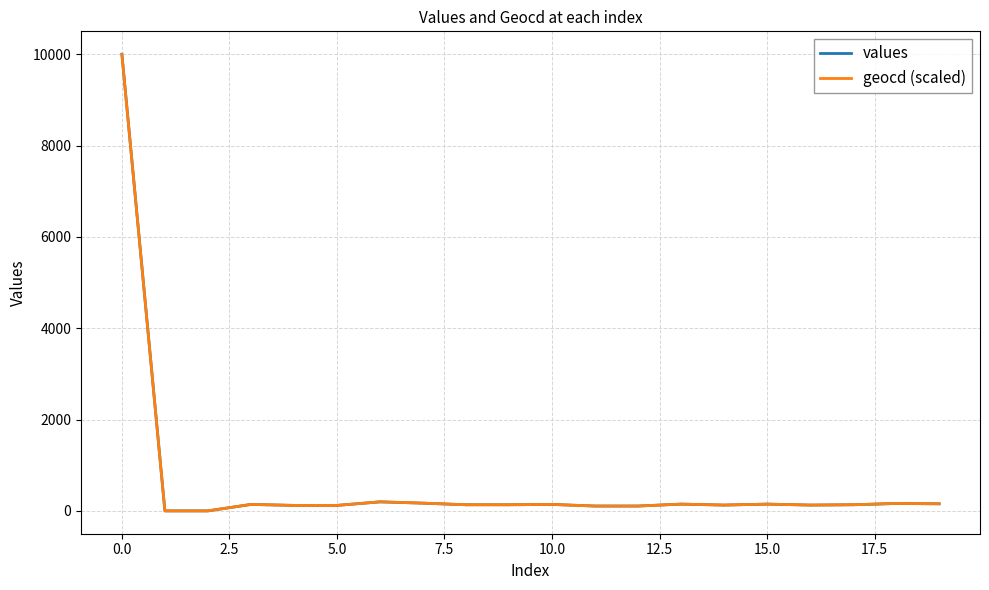

What is the greatest value displayed?

10000.0